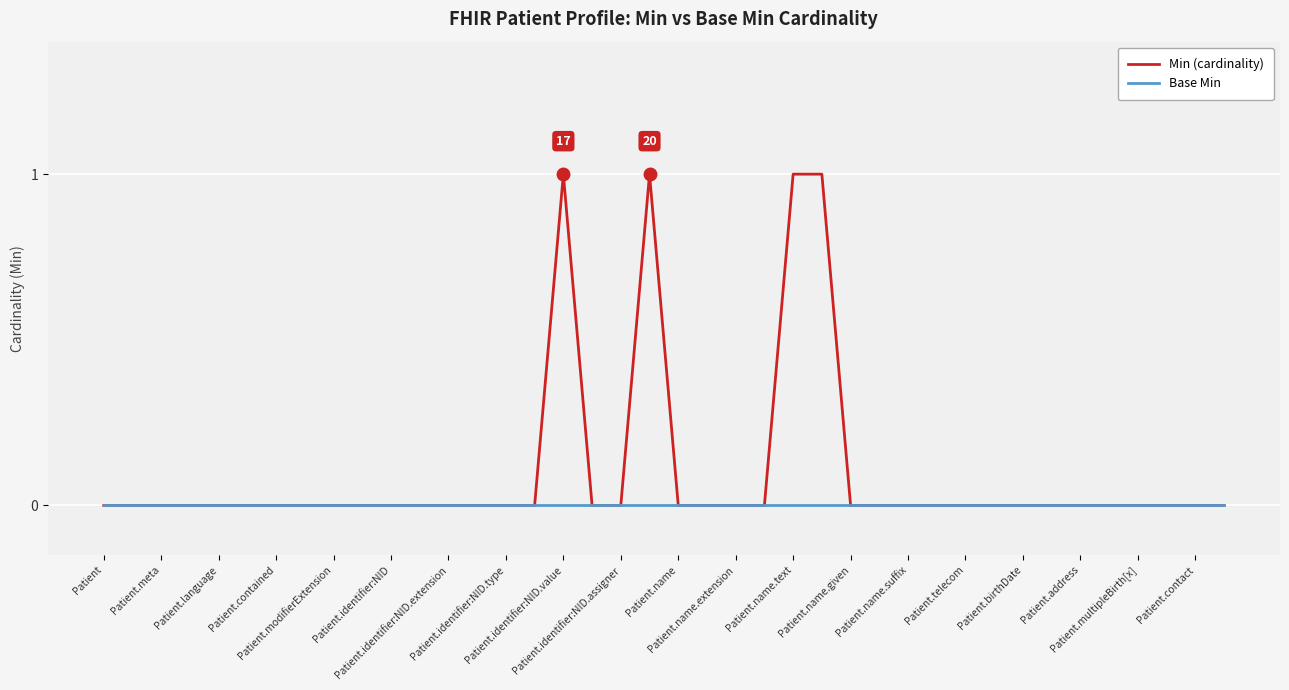

Which series has the largest total across all categories?

Min (cardinality)